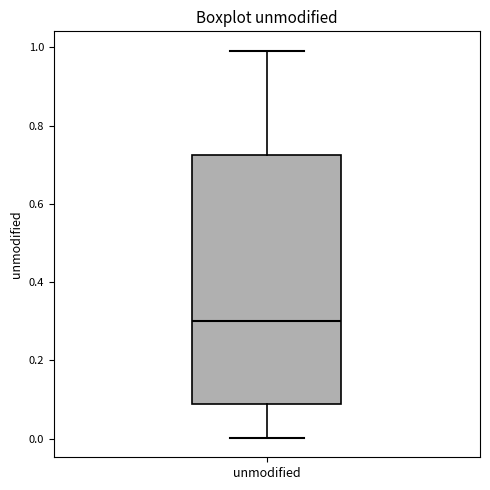

Transcribe this box plot: give where the median line is, the range the box spans, and where the two whiskers end, as read against the y-axis. The values are not printed on the chart, so give them approximately, as read against the axis.

median 0.30, box 0.08 to 0.72, whiskers 0.00 to 1.00